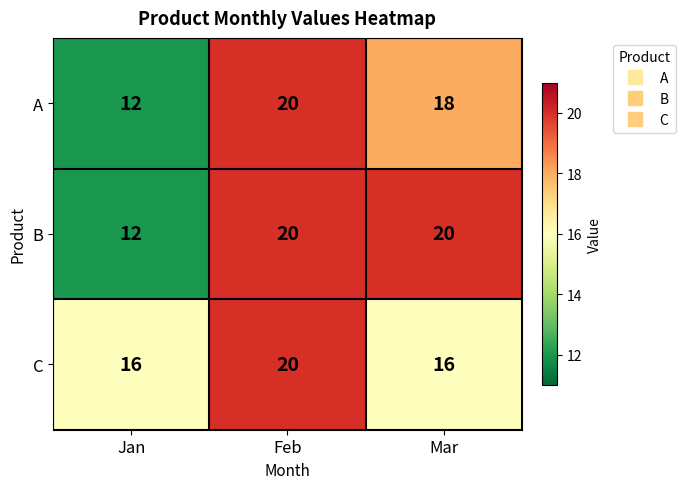

Which series changed the most between Feb and Mar?

C